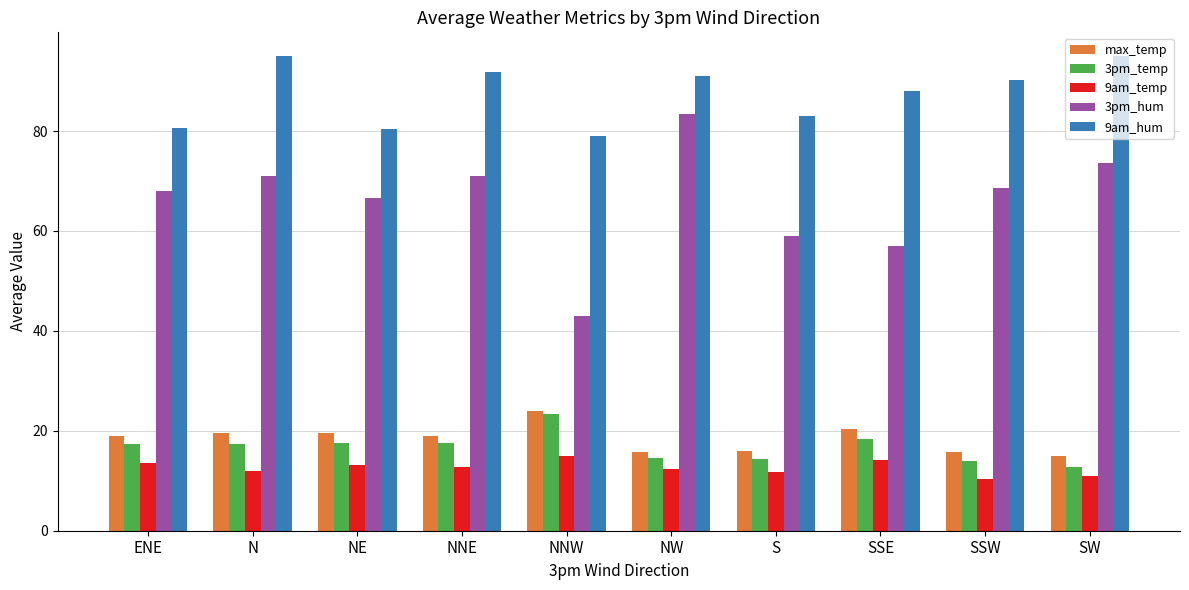

What is the label of the 7th bar from the right?

NNE